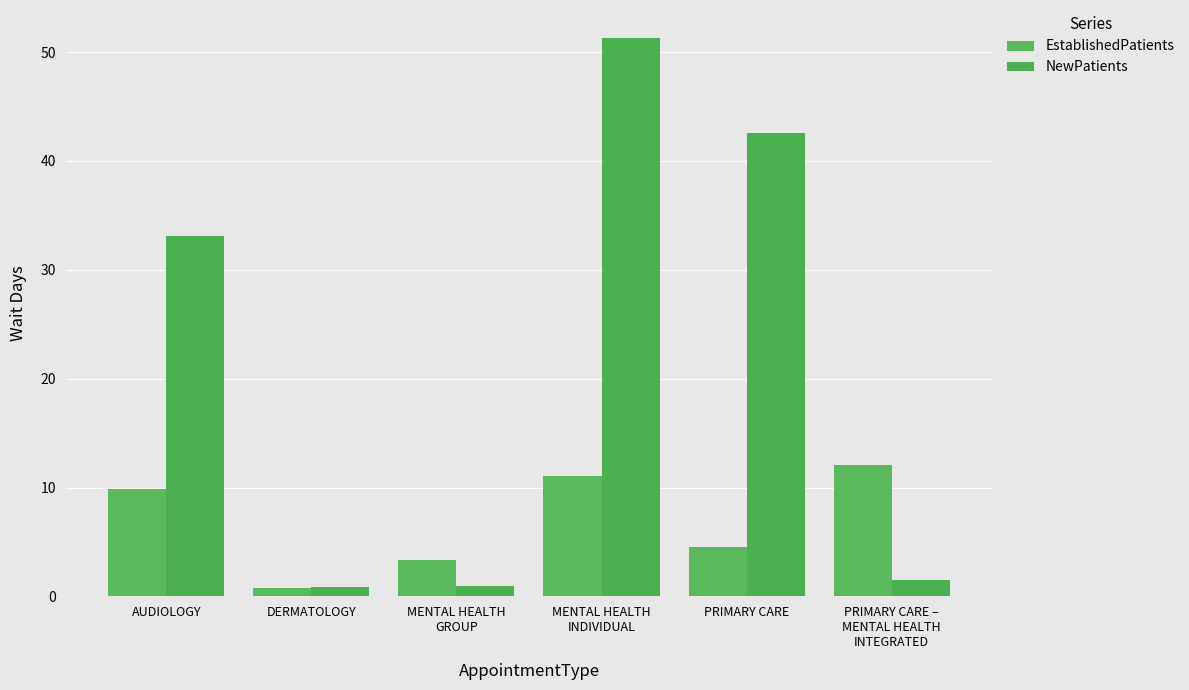

Is the value of NewPatients at AUDIOLOGY greater than the value of EstablishedPatients at MENTAL HEALTH
GROUP?

Yes